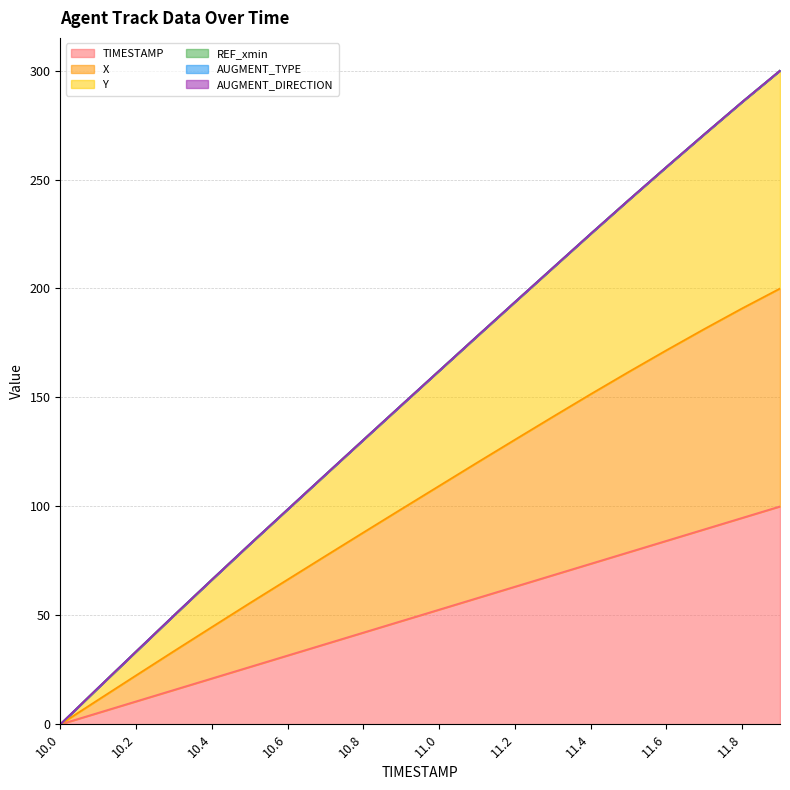

What is the average value of the Y series?

153.0